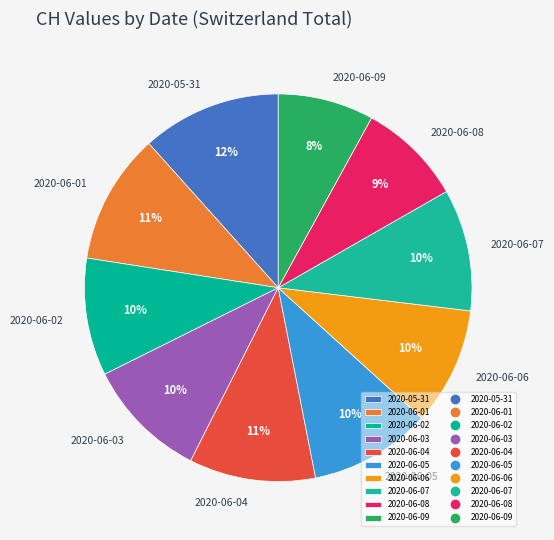

Which category has the smallest portion of the pie?

2020-06-09